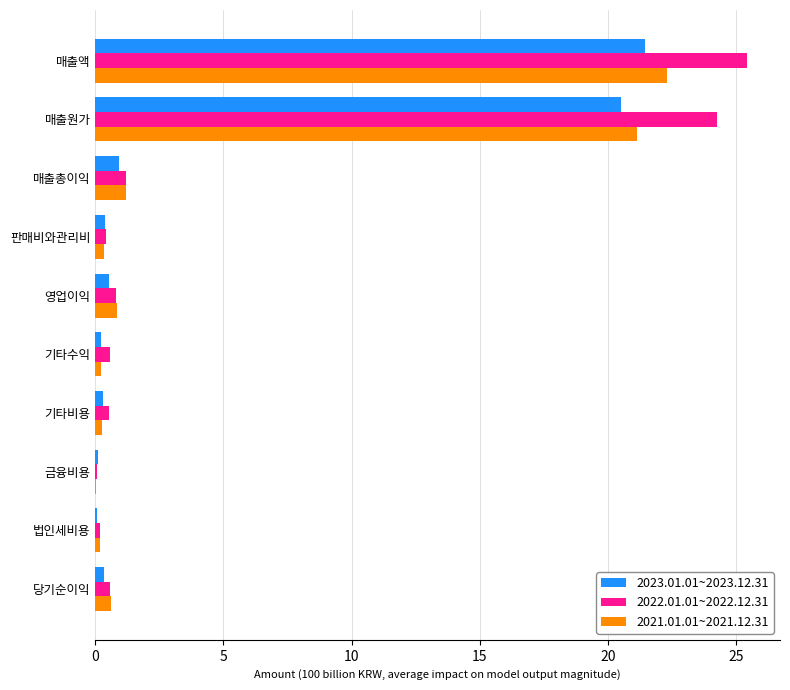

Is the value of 2023.01.01~2023.12.31 at 매출액 greater than the value of 2022.01.01~2022.12.31 at 기타비용?

Yes